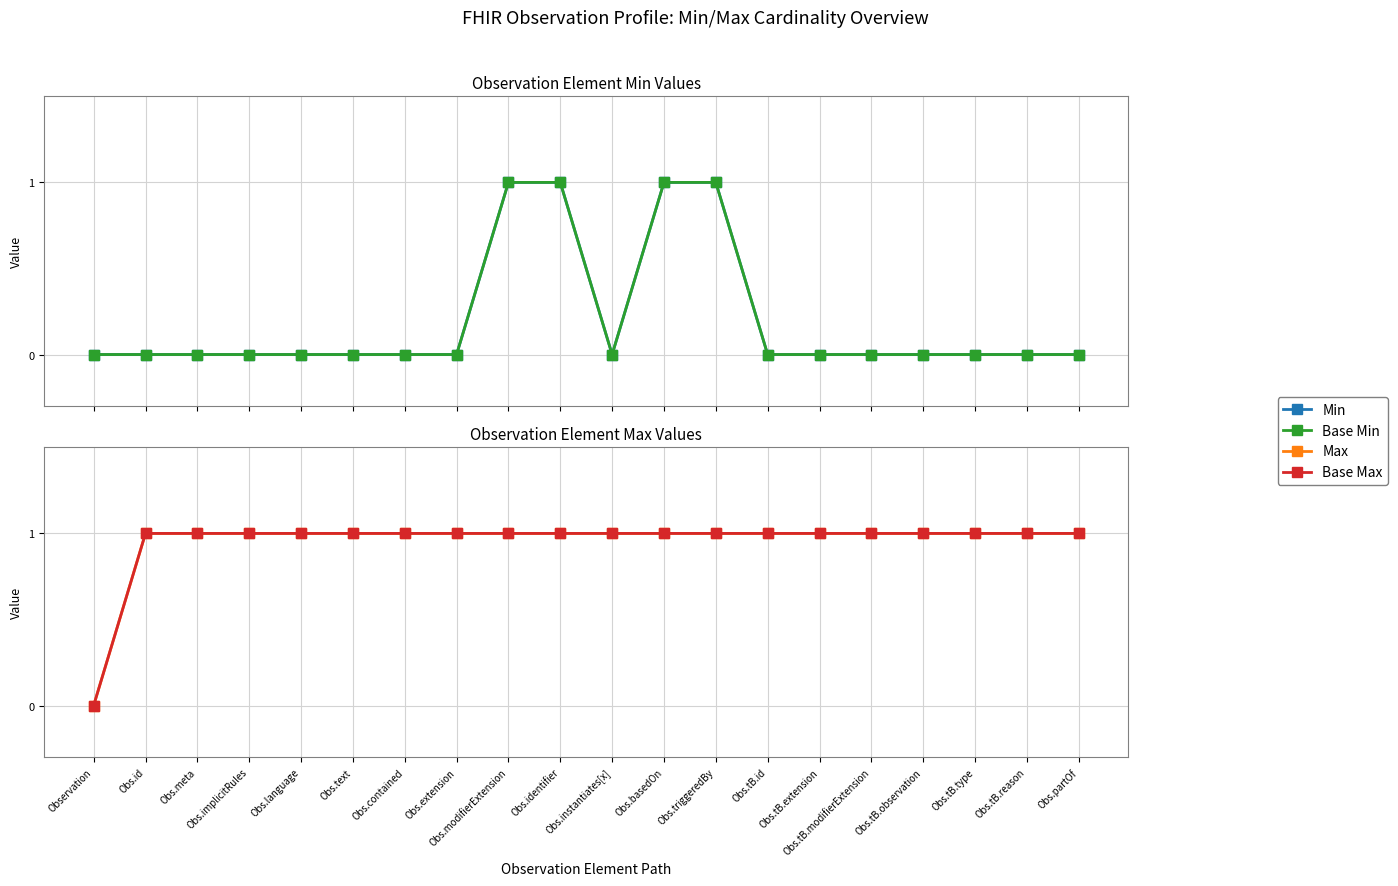

Does the chart display data point markers on the line(s)?

Yes